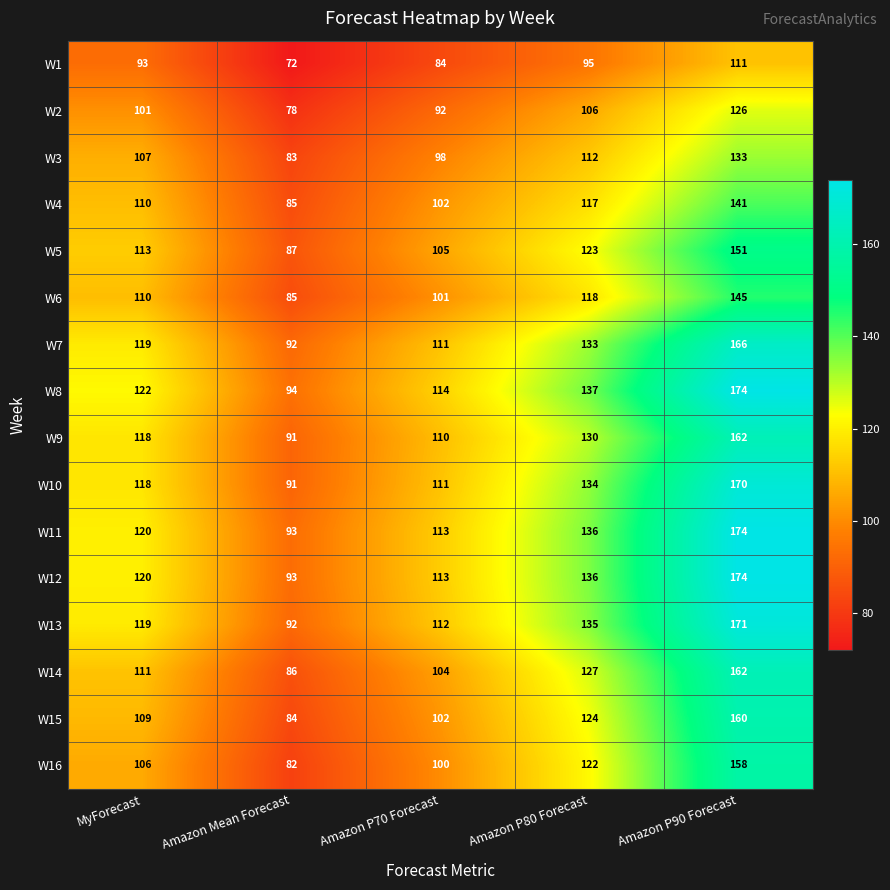

How many distinct data groups are displayed?

16